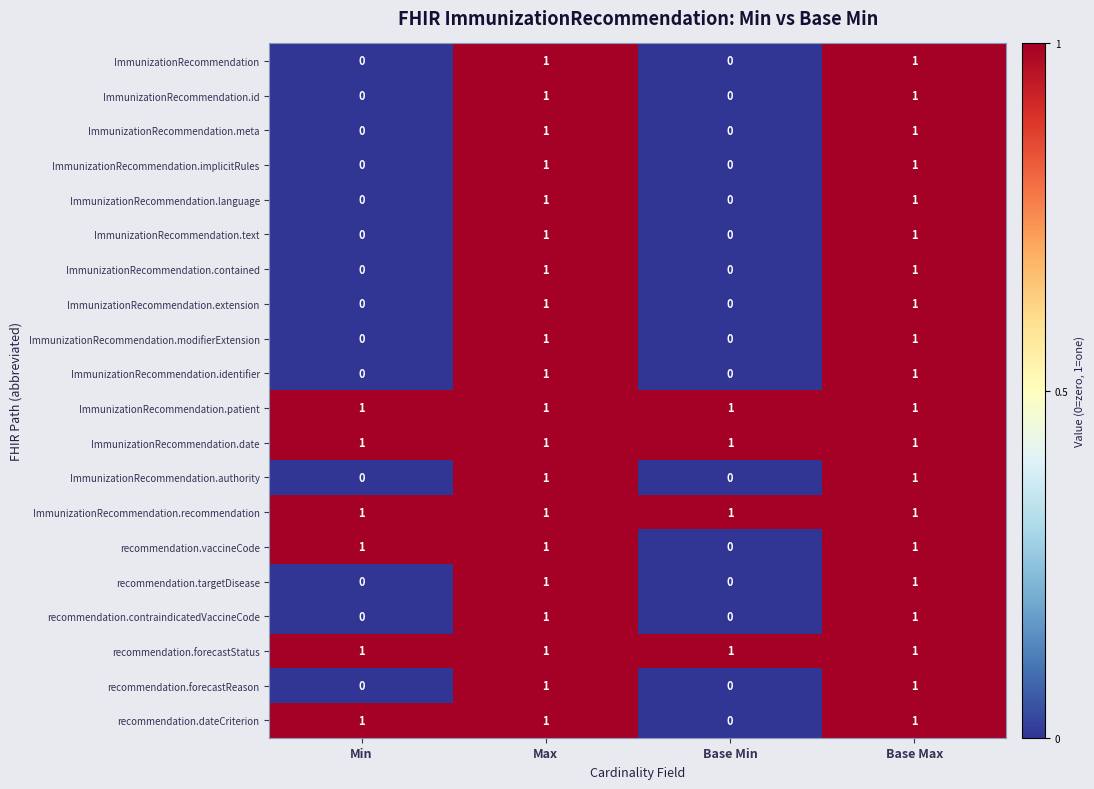

Count the ImmunizationRecommendation.modifierExtension values in the range 0 to 1.

4